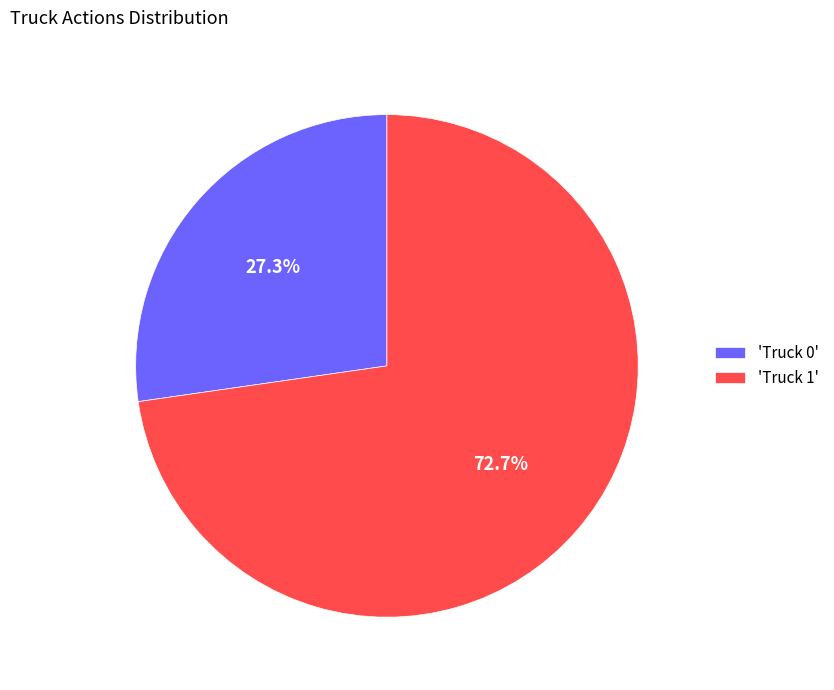

Combined, what portion of the pie is 'Truck 1' and 'Truck 0'?

100.0%